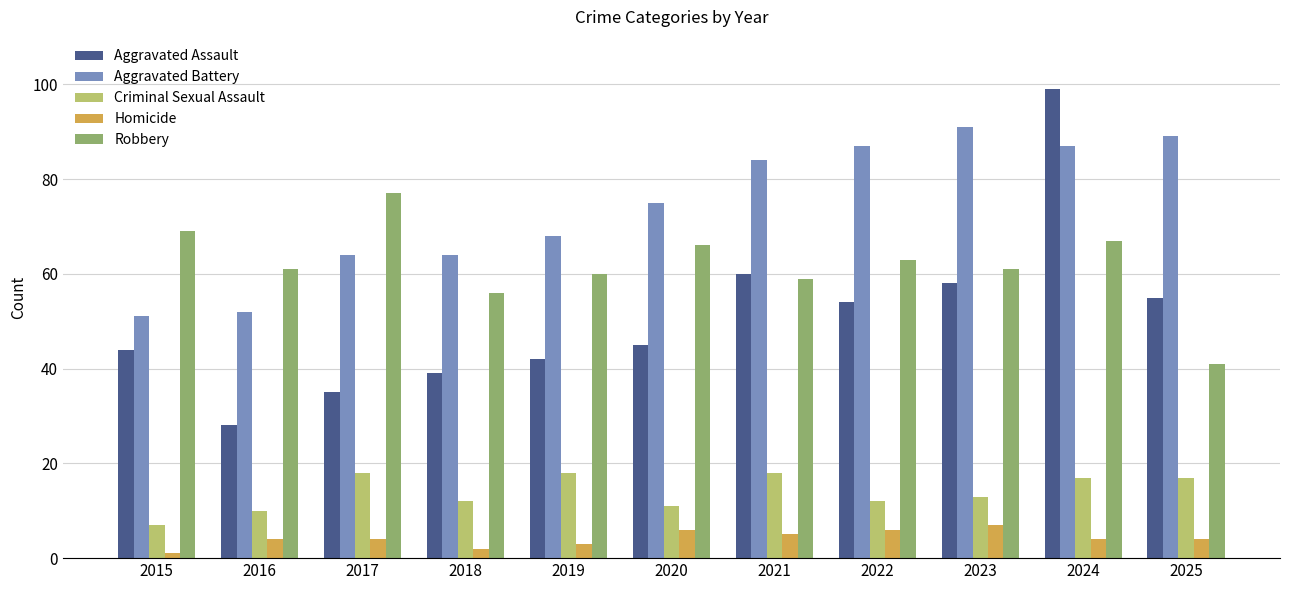

The Aggravated Assault series shows 67 at 2019. True or false?

False